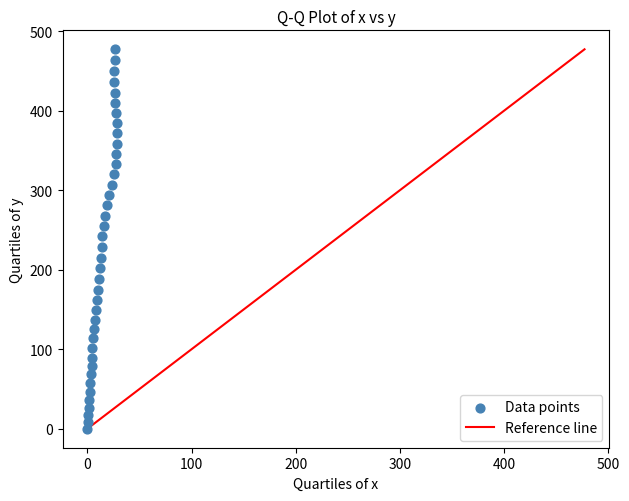

What is the range of Y values (max minus min)?

477.2